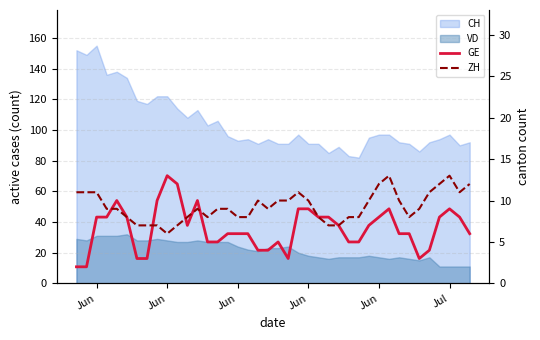

How many ZH values are between 8 and 11?

28